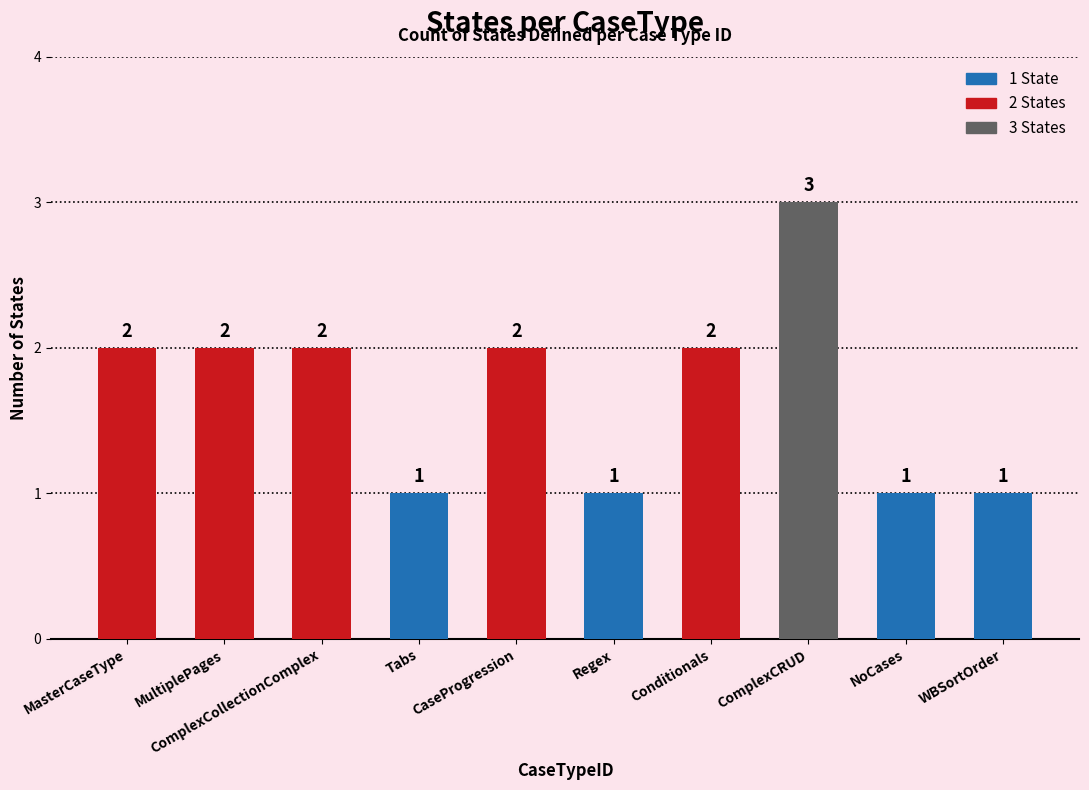

What is the sum of the values at Tabs and CaseProgression?

3